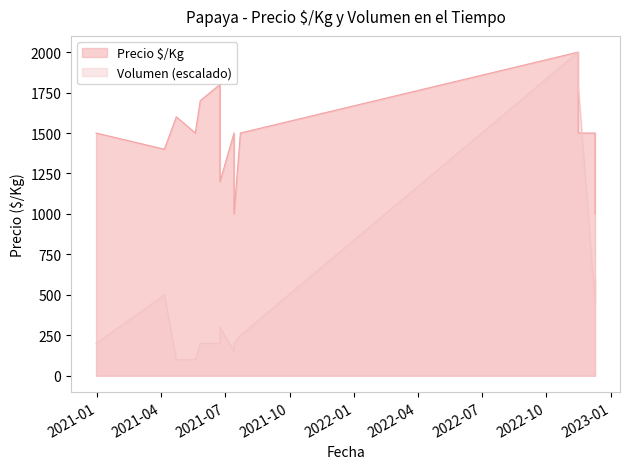

Where is the first local minimum for Precio $/Kg?

2021-04-06